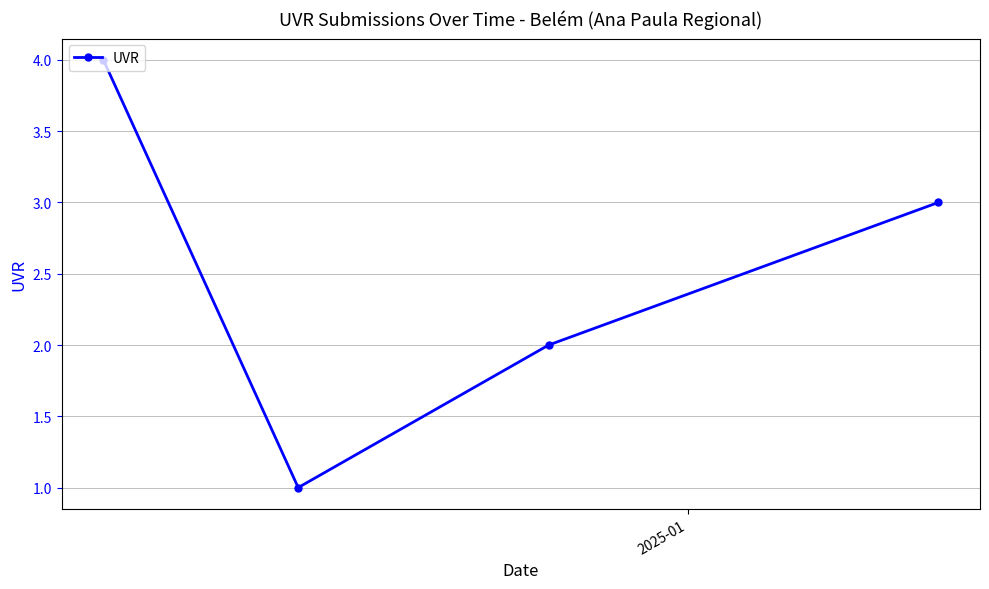

Does the chart display data point markers on the line(s)?

Yes